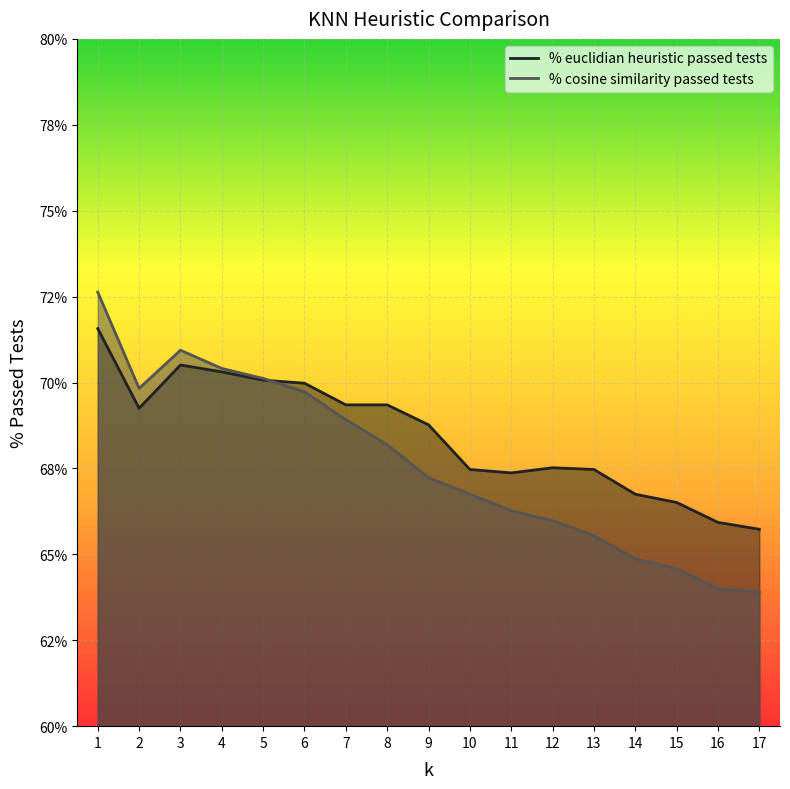

At which category does the chart reach its peak across all series?

1